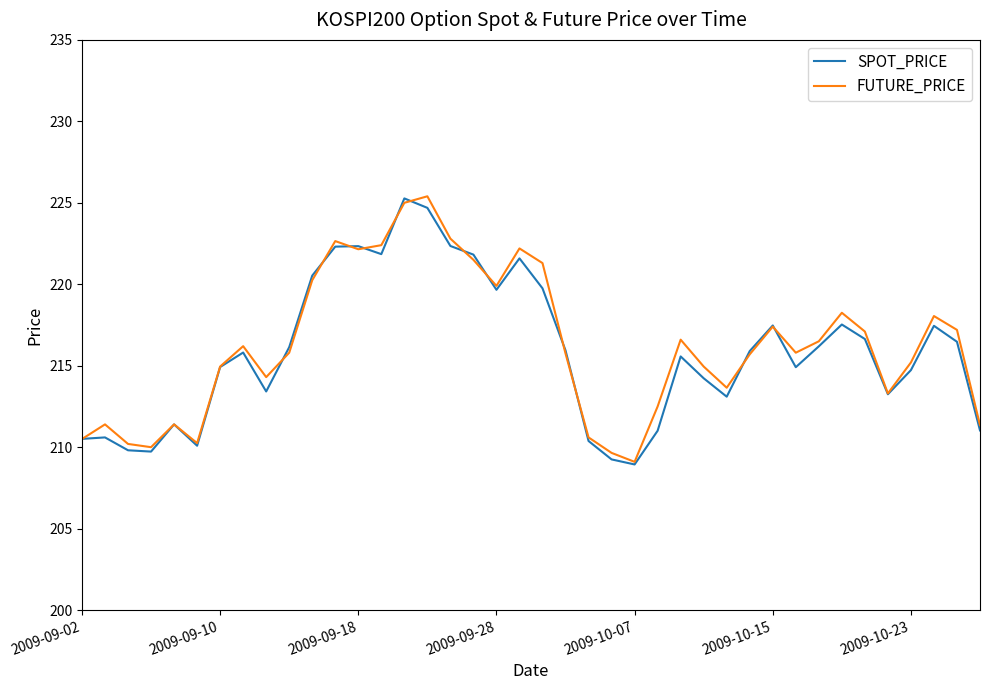

What is the minimum value for FUTURE_PRICE?

209.1